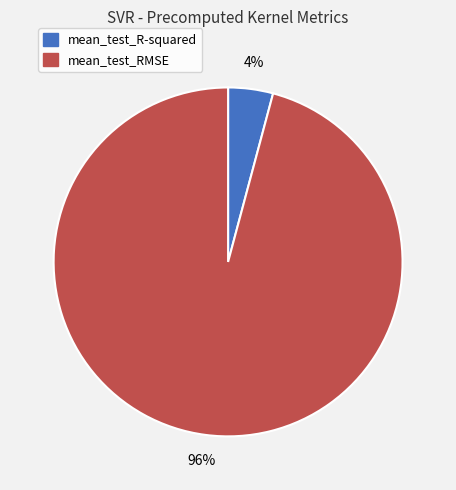

Which category has the biggest portion of the pie?

mean_test_RMSE